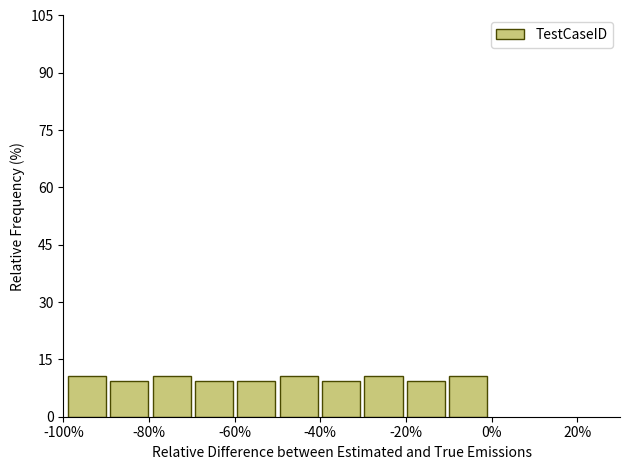

Reading left to right, list every bar in this chart as the range it spans on the x-axis followed by its height. Neither the bar edges nor the heights are printed on the chart, so give them approximately, as read against the axes.

-98 to -90: 10
-90 to -80: 10
-80 to -70: 10
-70 to -60: 10
-60 to -50: 10
-50 to -40: 10
-40 to -30: 10
-30 to -20: 10
-20 to -10: 10
-10 to 0: 10